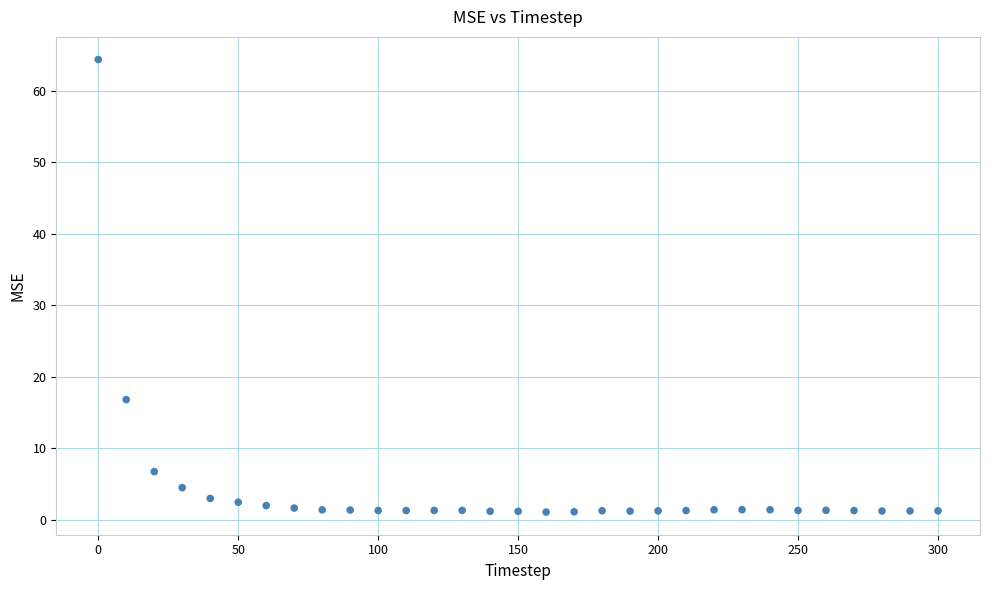

What Y value in the scatter plot is closest to 32?

16.8